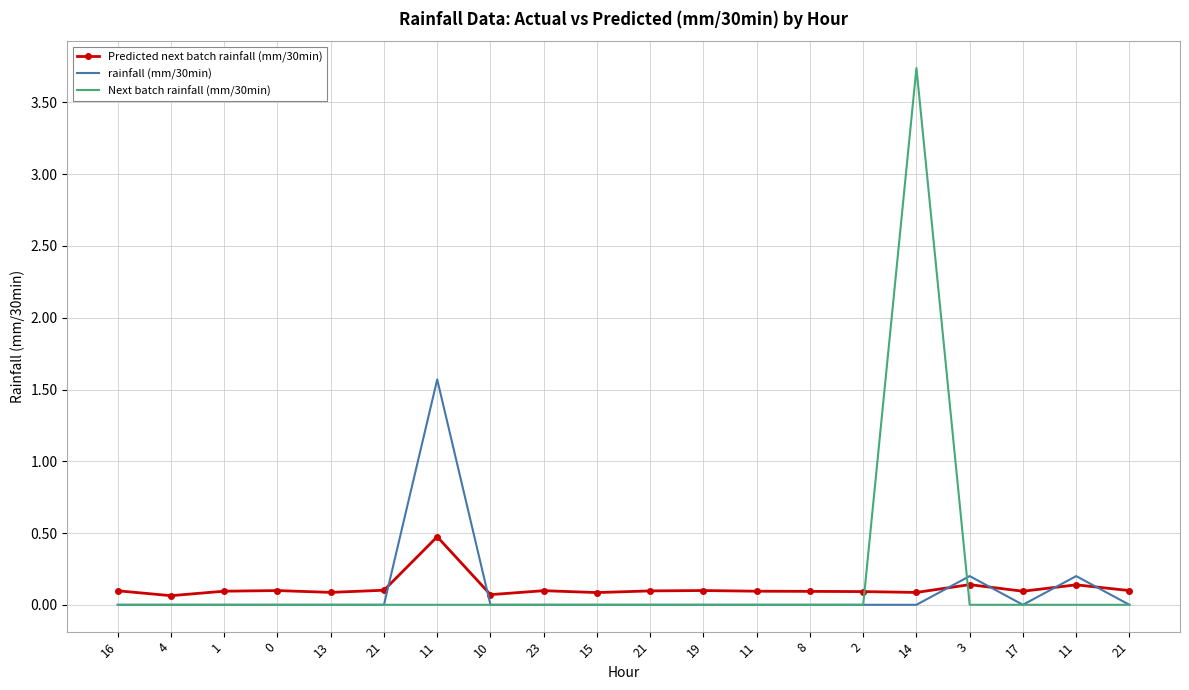

Is the value of Next batch rainfall (mm/30min) at 16 greater than the value of rainfall (mm/30min) at 2?

No